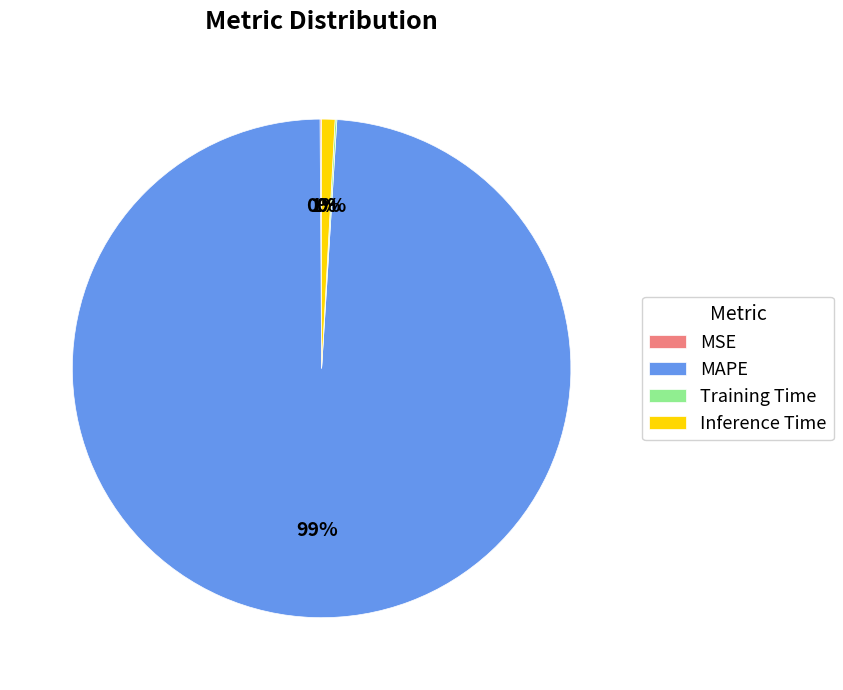

Which category accounts for the majority?

MAPE